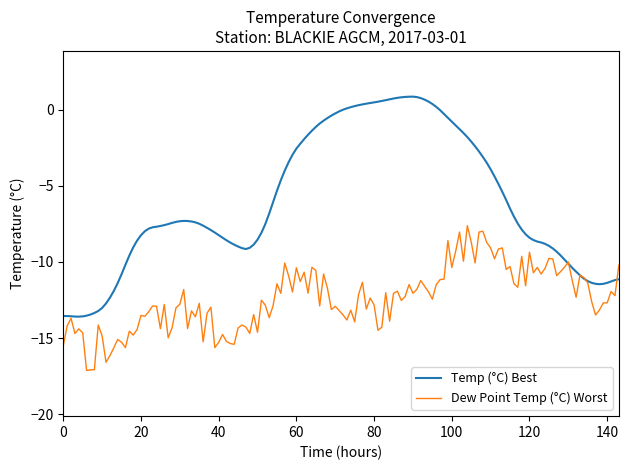

Which series has the widest spread of values?

Temp (°C) Best